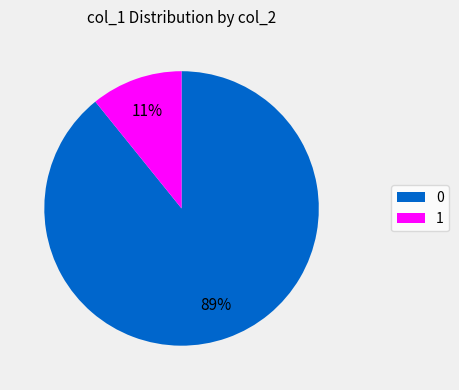

True or false: 0 accounts for 89% of the total.

True